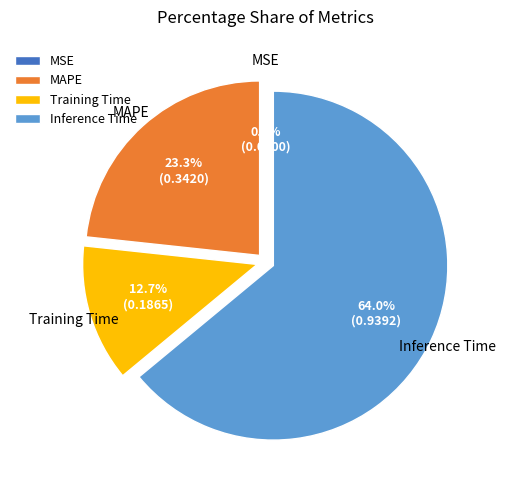

What percentage do MAPE and Inference Time together represent?

87.3%